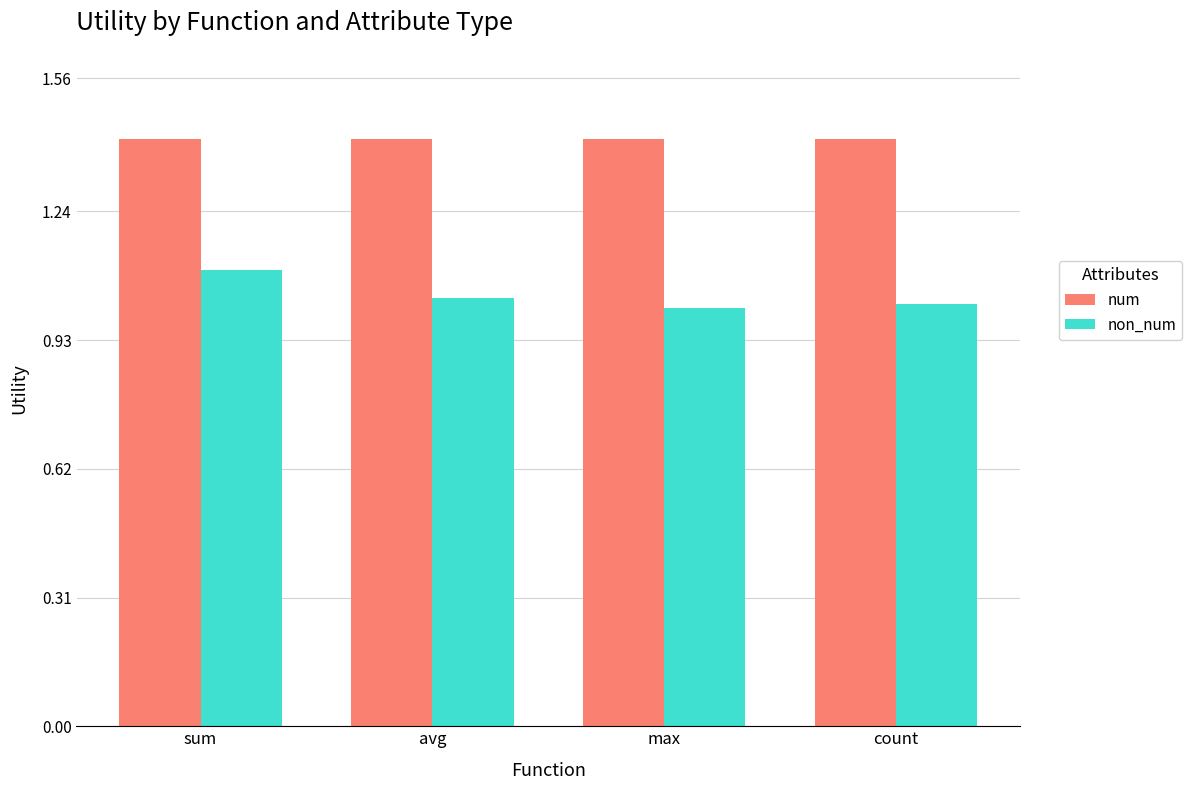

List the series in order of their overall mean, lowest first.

non_num, num